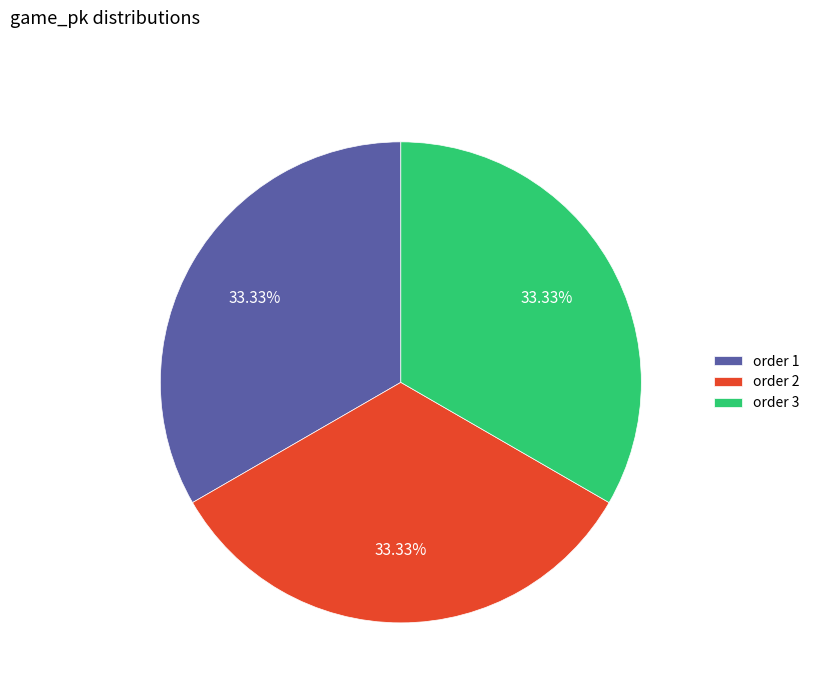

Approximately how many times larger is the value at order 3 compared to order 1?

1.0